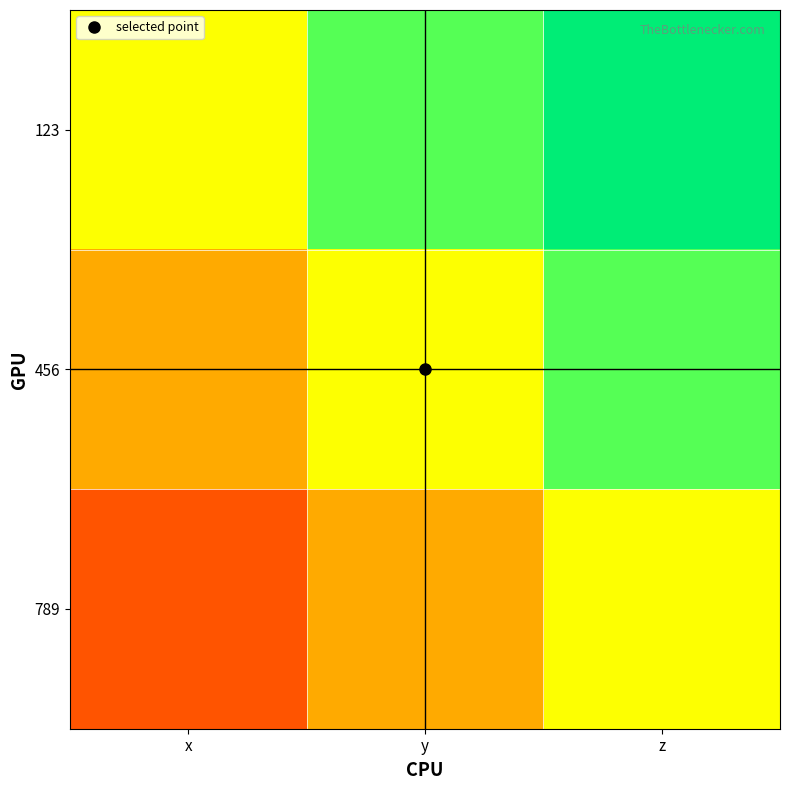

Reading right to left, list all the values displayed in this chart.

123: z=0.7	y=0.3	x=0.0
456: z=0.3	y=0.0	x=-0.3
789: z=0.0	y=-0.3	x=-0.7